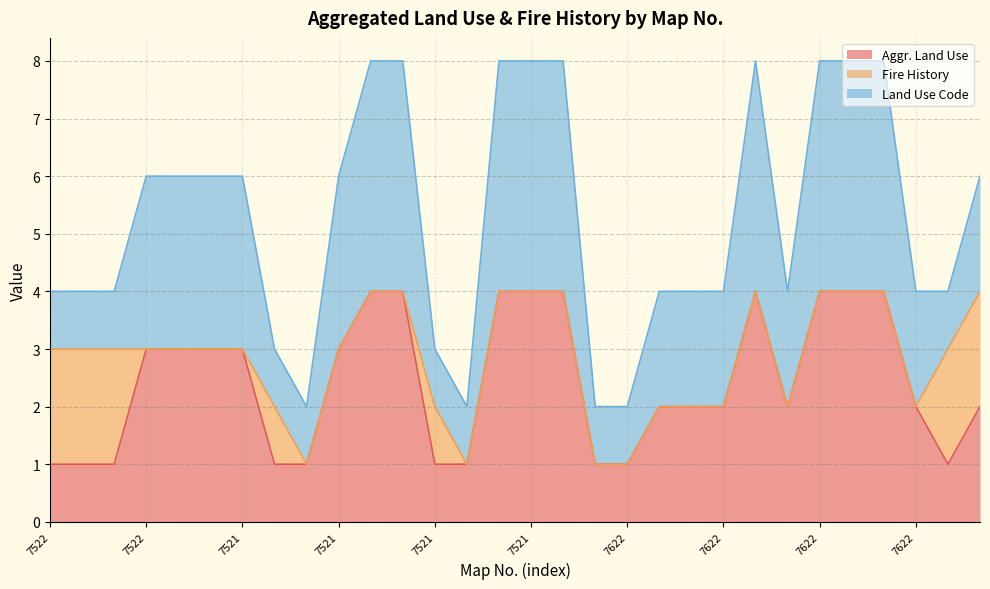

Reading left to right, transcribe all the data shown in this chart.

Aggr. Land Use: 7522=1	7522=1	7522=1	7522=3	7522=3	7521=3	7521=3	7521=1	7521=1	7521=3	7521=4	7521=4	7521=1	7521=1	7521=4	7521=4	7521=4	7522=1	7622=1	7622=2	7622=2	7622=2	7622=4	7622=2	7622=4	7622=4	7622=4	7622=2	7622=1	7622=2
Fire History: 7522=2	7522=2	7522=2	7522=0	7522=0	7521=0	7521=0	7521=1	7521=0	7521=0	7521=0	7521=0	7521=1	7521=0	7521=0	7521=0	7521=0	7522=0	7622=0	7622=0	7622=0	7622=0	7622=0	7622=0	7622=0	7622=0	7622=0	7622=0	7622=2	7622=2
Land Use Code: 7522=1	7522=1	7522=1	7522=3	7522=3	7521=3	7521=3	7521=1	7521=1	7521=3	7521=4	7521=4	7521=1	7521=1	7521=4	7521=4	7521=4	7522=1	7622=1	7622=2	7622=2	7622=2	7622=4	7622=2	7622=4	7622=4	7622=4	7622=2	7622=1	7622=2